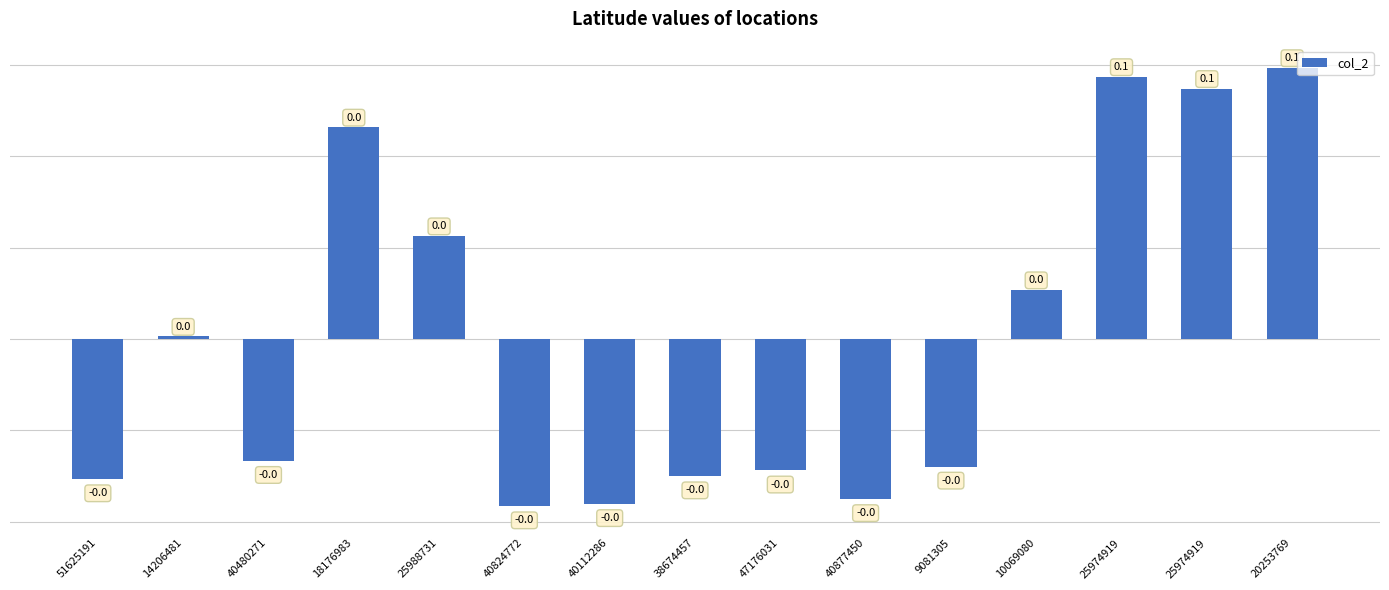

List the labels in order of value, smallest first.

40824772, 40112286, 40877450, 51625191, 38674457, 47176031, 9081305, 40480271, 14206481, 10069080, 25988731, 18176983, 25974919, 25974919, 20253769